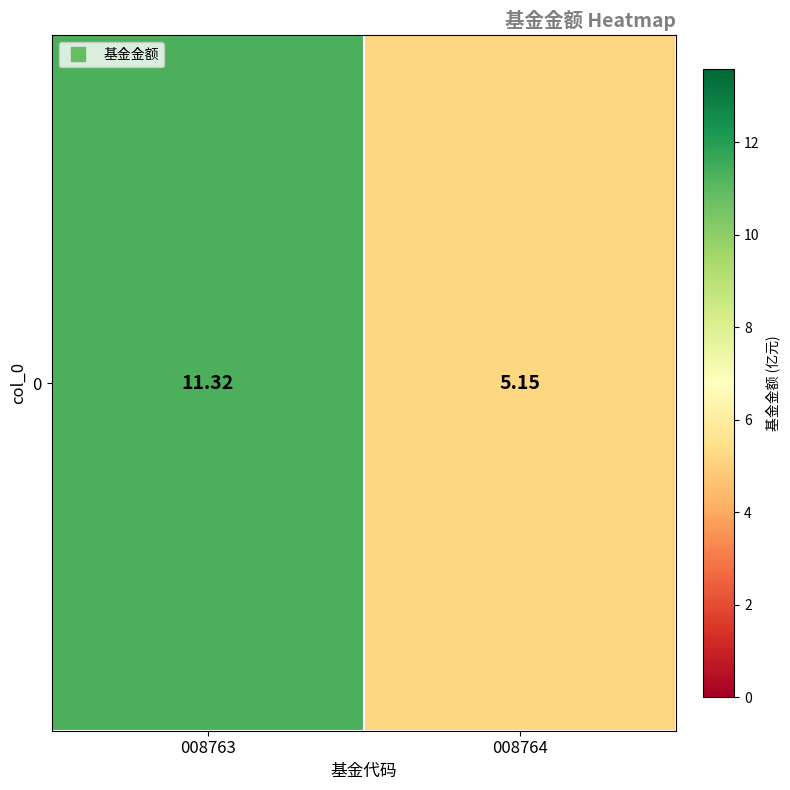

True or false: the data shows 5.2 at 008764.

True